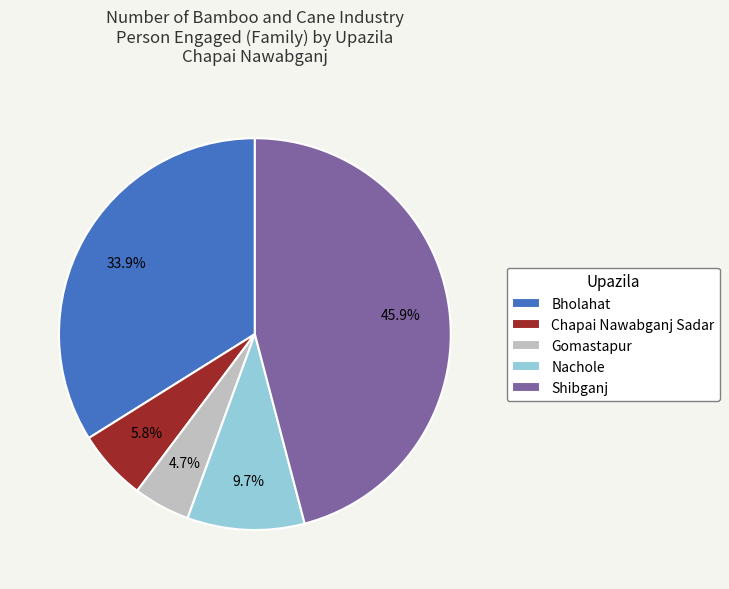

What percentage is the Bholahat slice, to the nearest percent?

34%